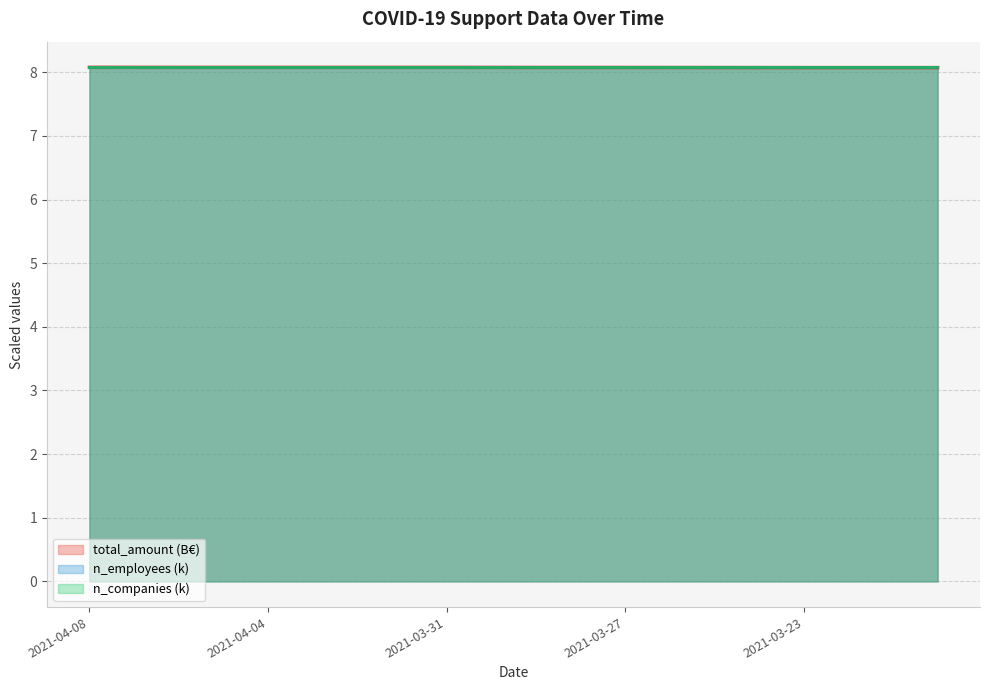

What is the value of the total_amount point at the 8th from the left?

8.1